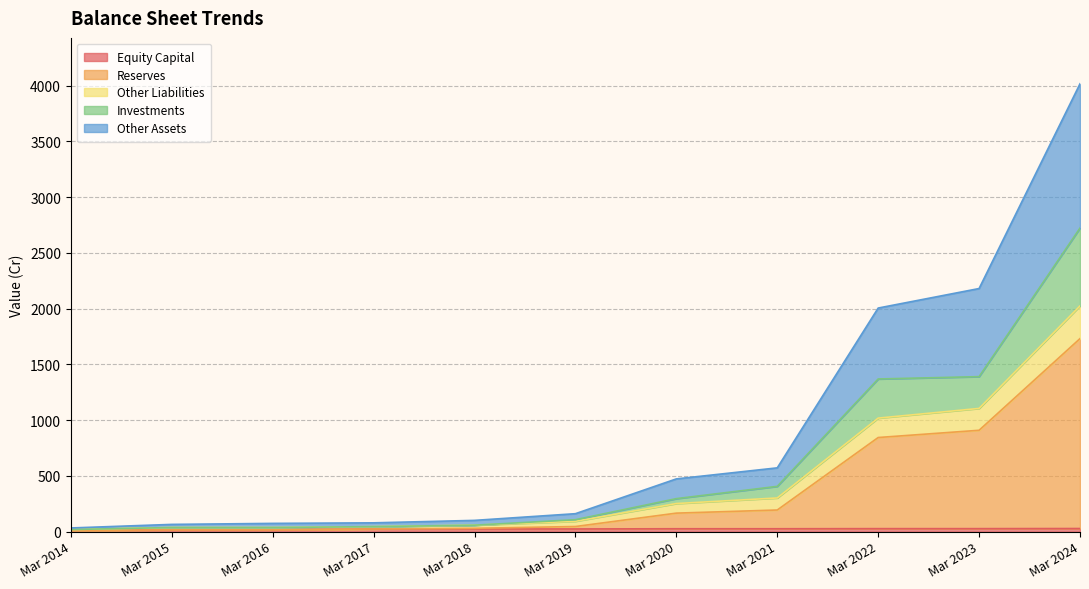

What is the spread (max minus min) of values at Mar 2019?

137